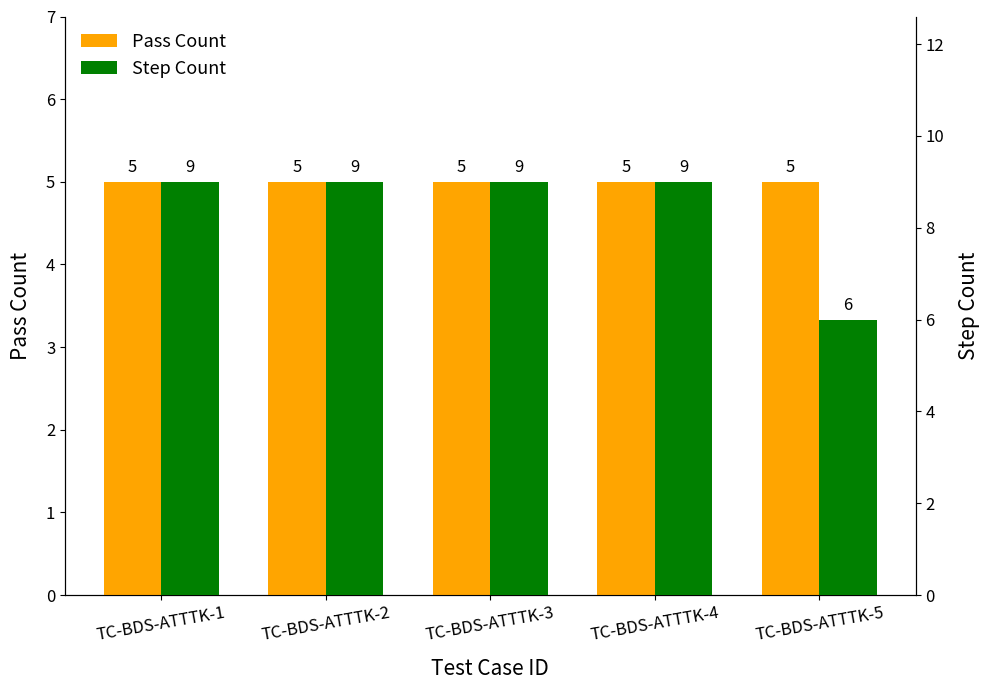

What is the approximate value of Pass Count at TC-BDS-ATTTK-5?

5